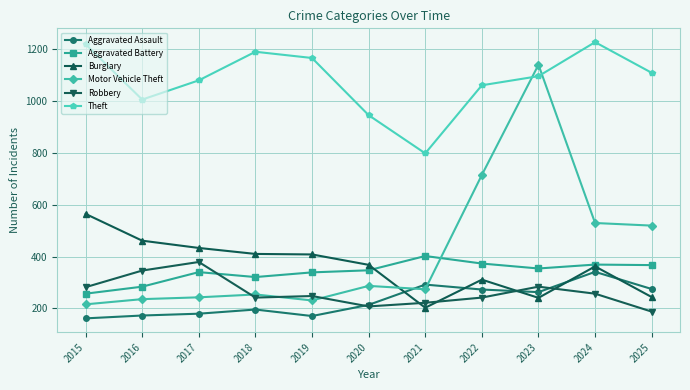

How many lines are shown in the chart?

6